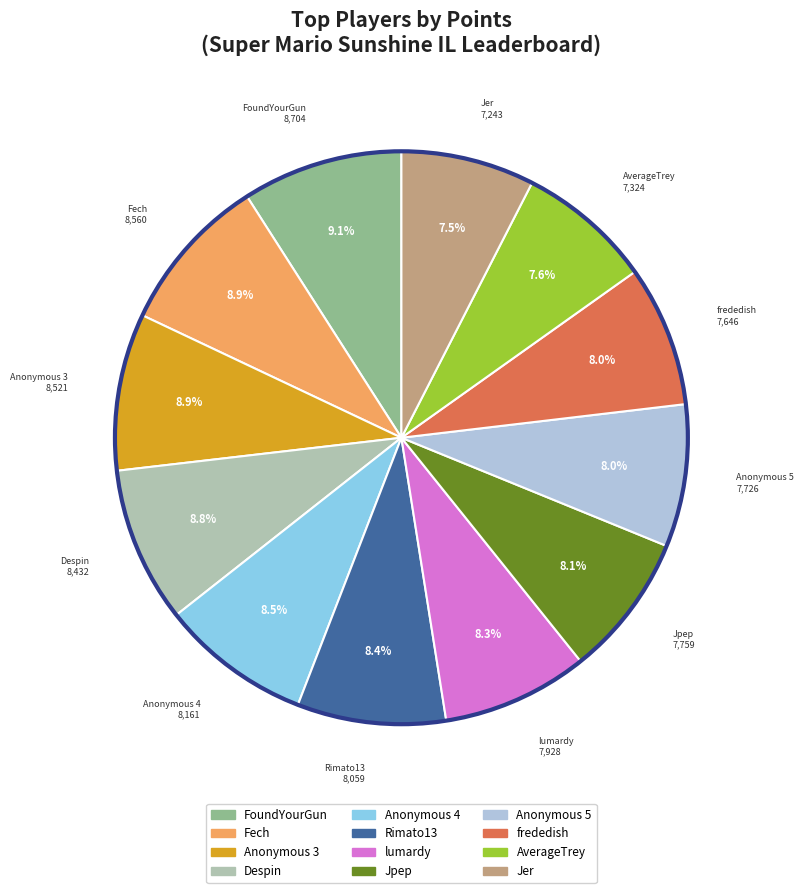

What is the ratio of the value at Rimato13 to the value at Despin?

1.0